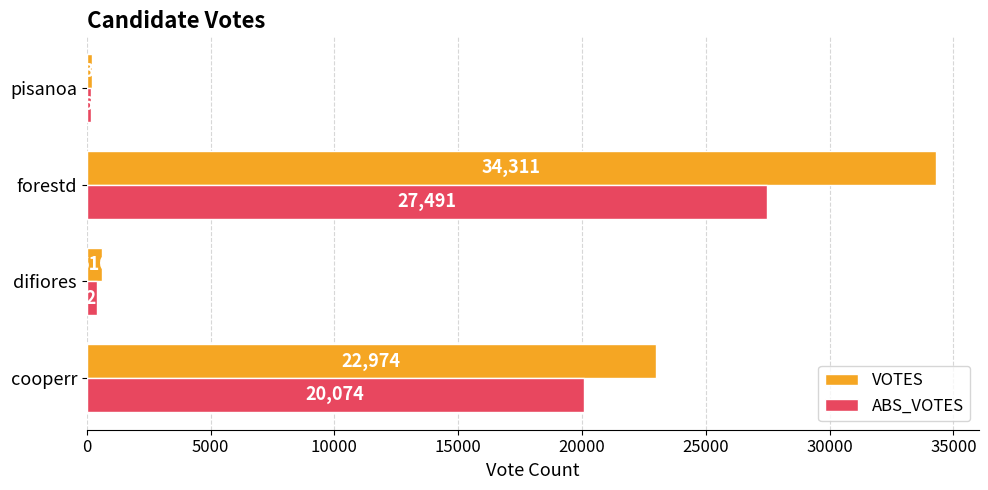

What is the minimum value shown in the chart?

163